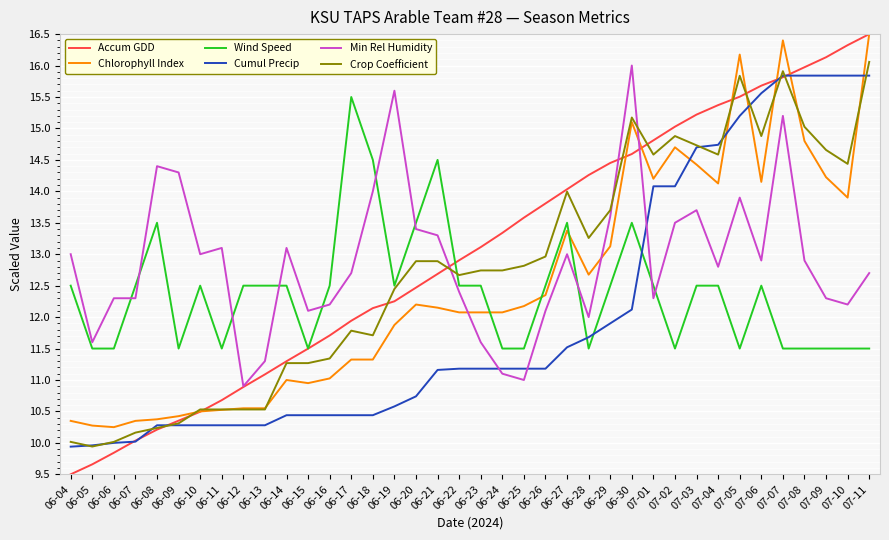

What is the minimum value shown in the chart?

9.5